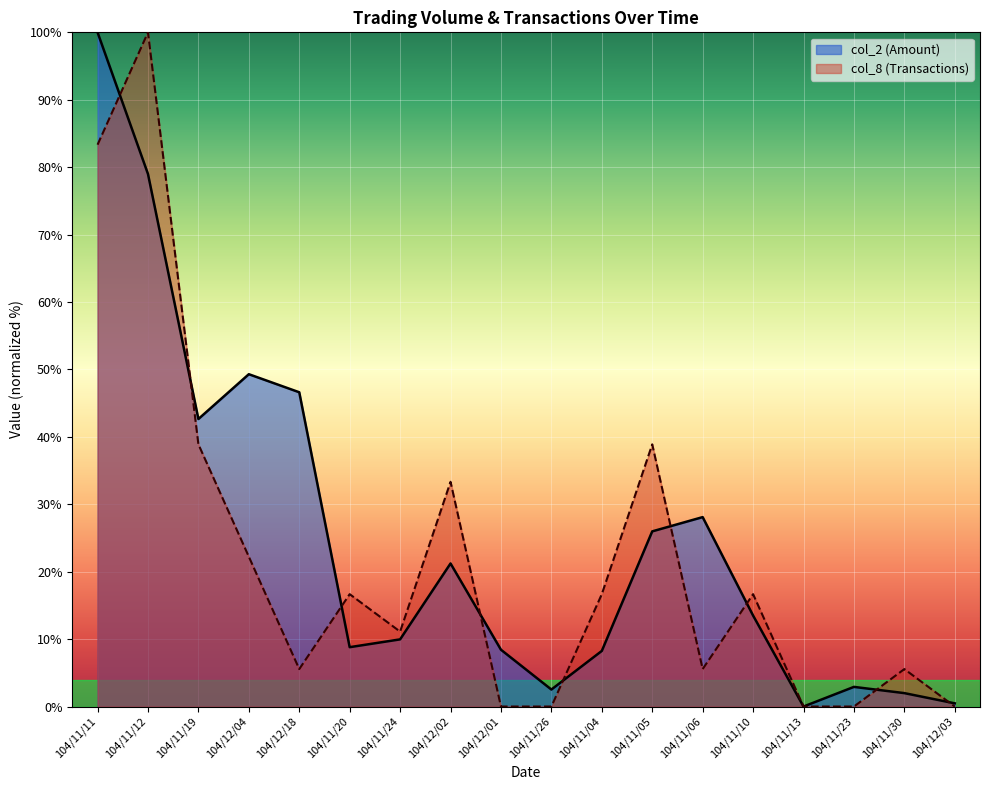

How many data points in col_2 (Amount) are above 13?

9